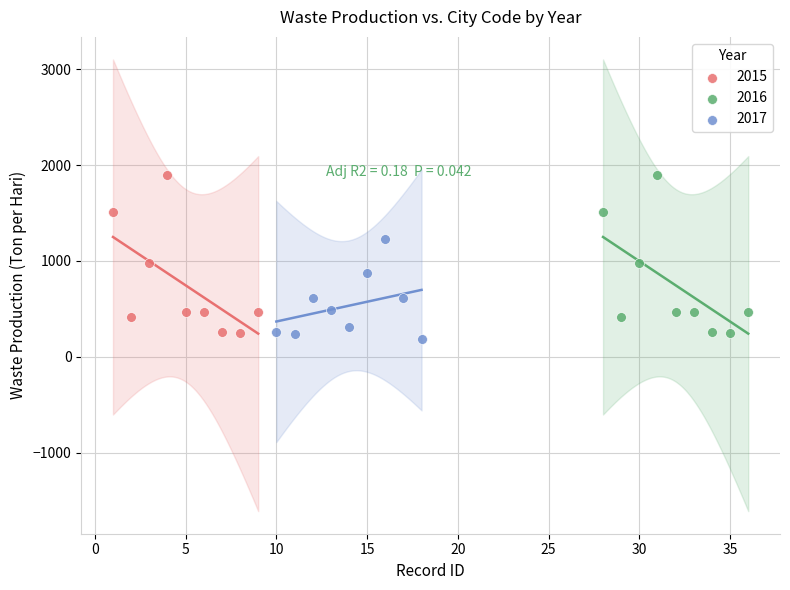

What are all the series names shown in the legend?

2015, 2016, 2017